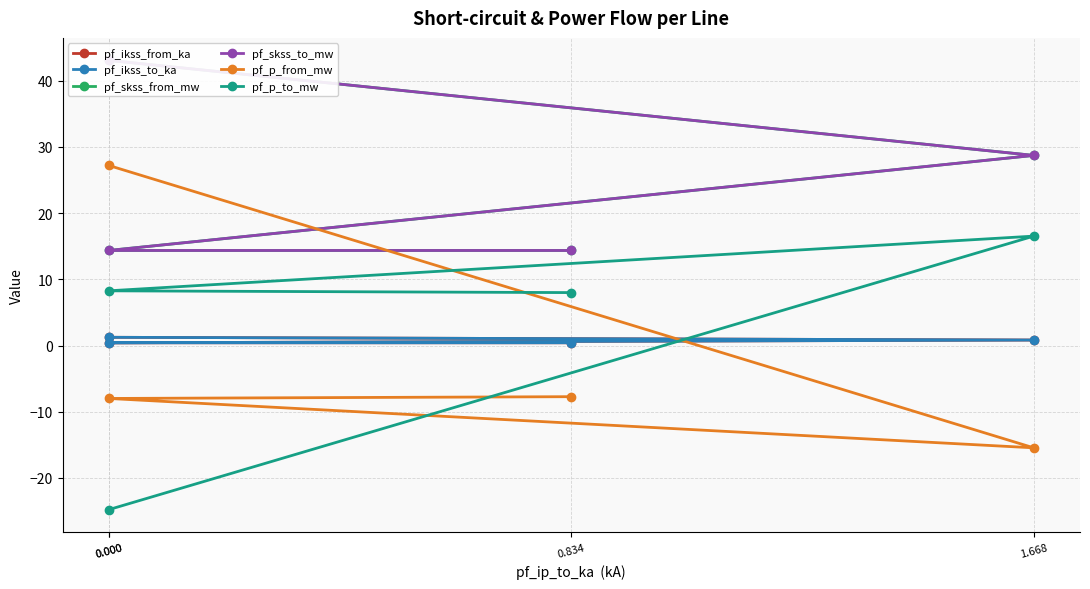

Which series has the largest range (max minus min)?

pf_p_from_mw